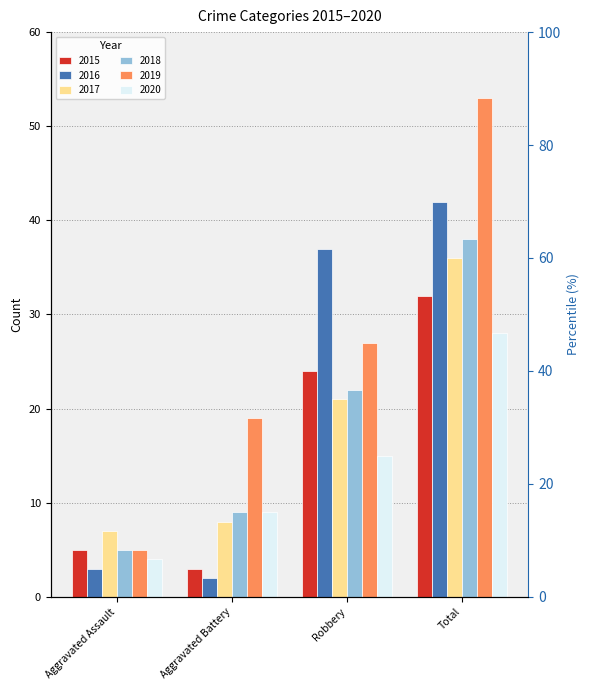

Reading right to left, what are all the values shown in this chart?

2015: Total=32	Robbery=24	Aggravated Battery=3	Aggravated Assault=5
2016: Total=42	Robbery=37	Aggravated Battery=2	Aggravated Assault=3
2017: Total=36	Robbery=21	Aggravated Battery=8	Aggravated Assault=7
2018: Total=38	Robbery=22	Aggravated Battery=9	Aggravated Assault=5
2019: Total=53	Robbery=27	Aggravated Battery=19	Aggravated Assault=5
2020: Total=28	Robbery=15	Aggravated Battery=9	Aggravated Assault=4